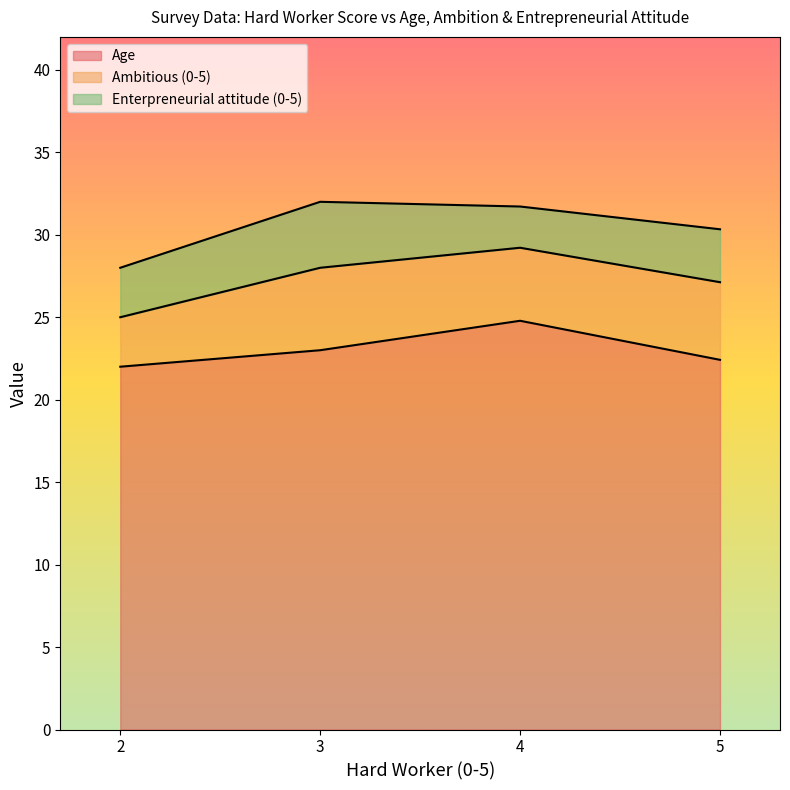

What is the maximum value for Age?

24.8